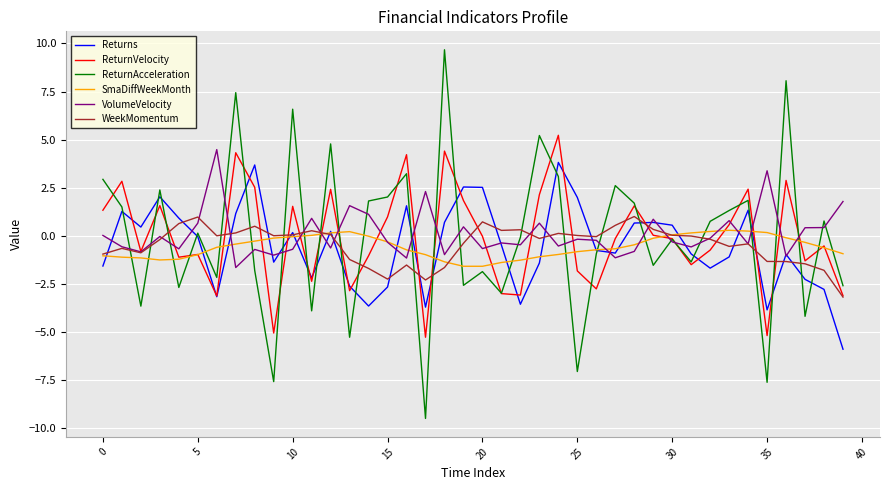

Which series has the widest spread of values?

ReturnAcceleration